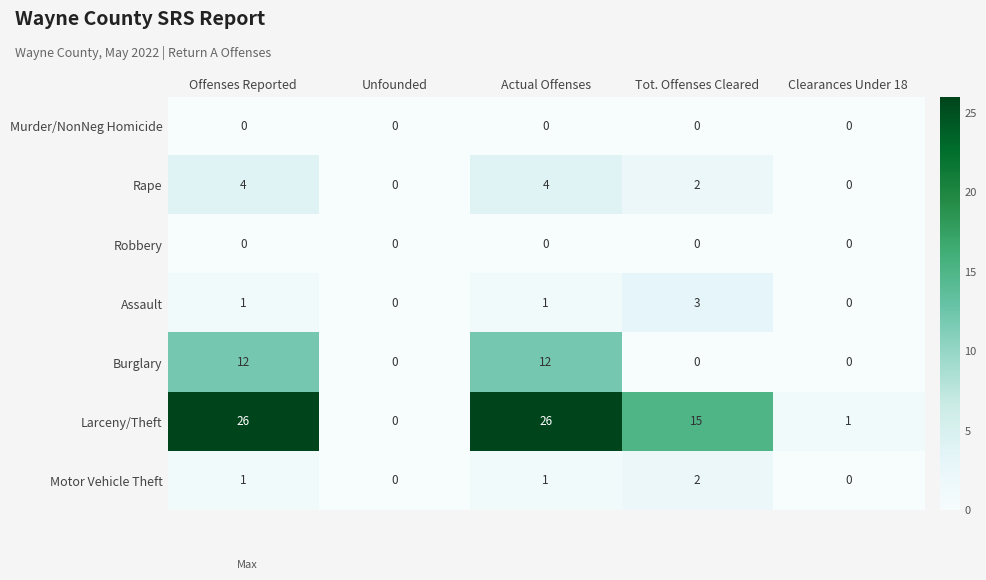

Where does the Rape series first go above 2?

Offenses Reported